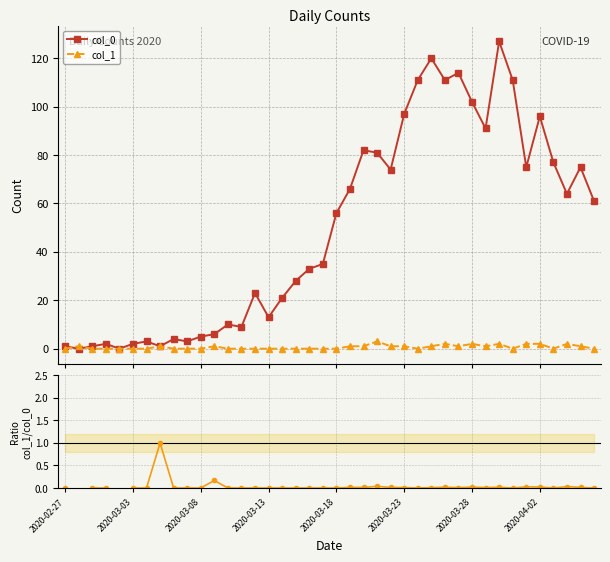

What is the difference between the maximum and minimum values in the col_1 series?

3